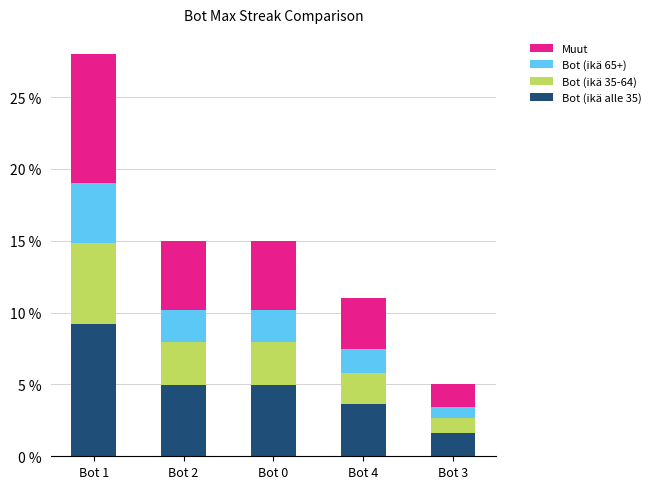

Which category has the highest value in the Bot (ikä alle 35) series?

Bot 1